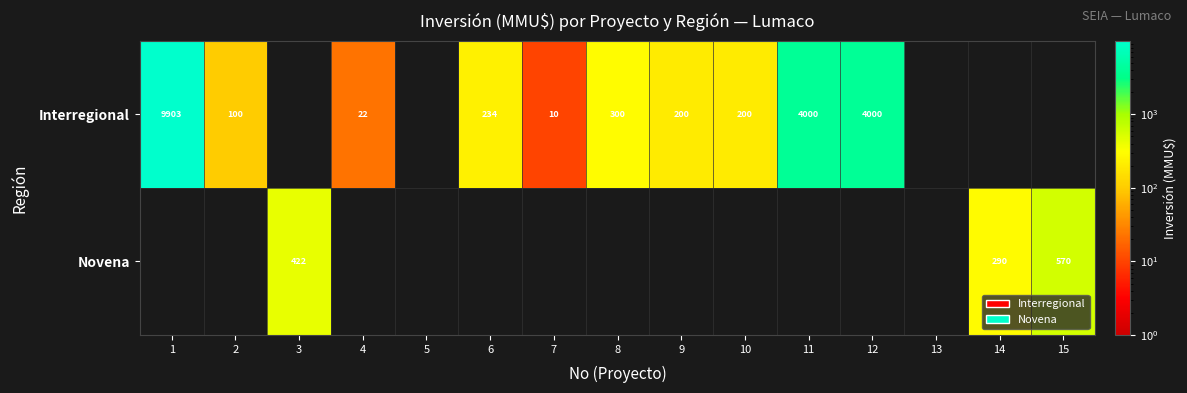

What is the total value across all series at 9?

200